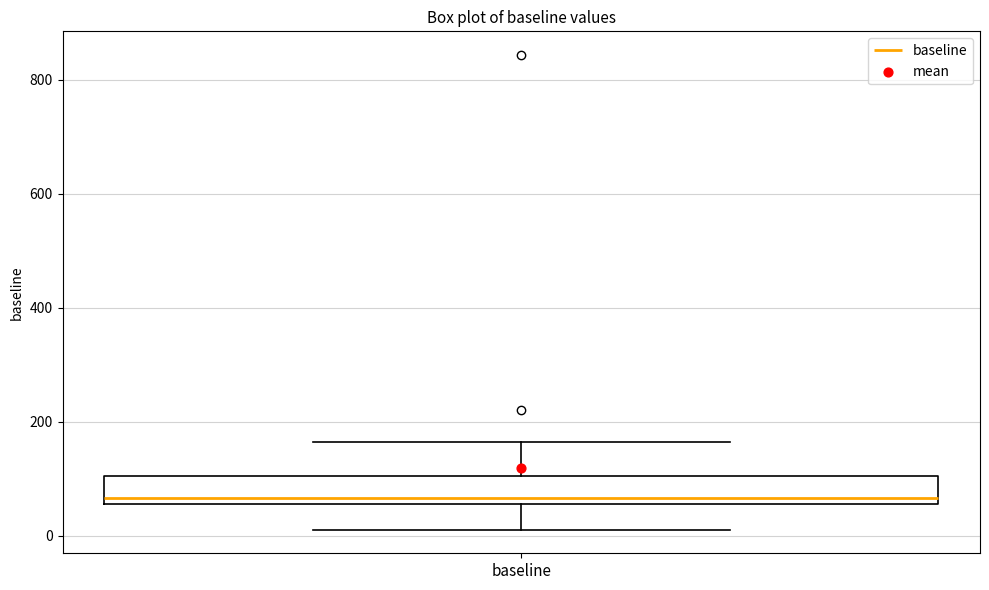

Where does the upper whisker of the box for baseline end on the y-axis? The values are not printed on the chart, so give them approximately, as read against the axis.

160